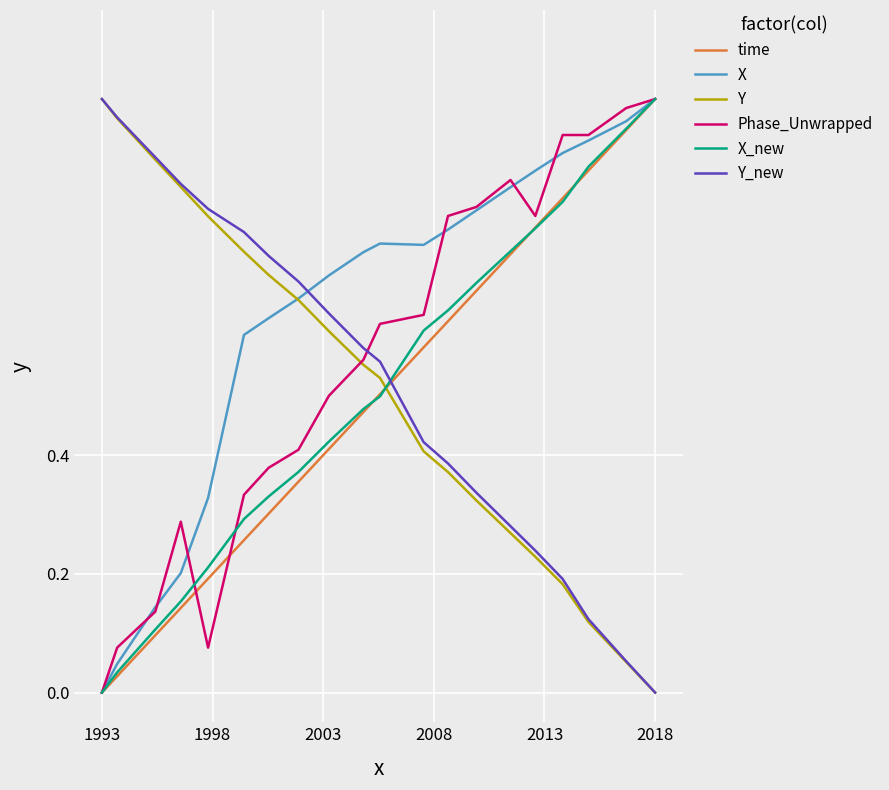

After their last crossing, which series has the higher values: Y_new or time?

time